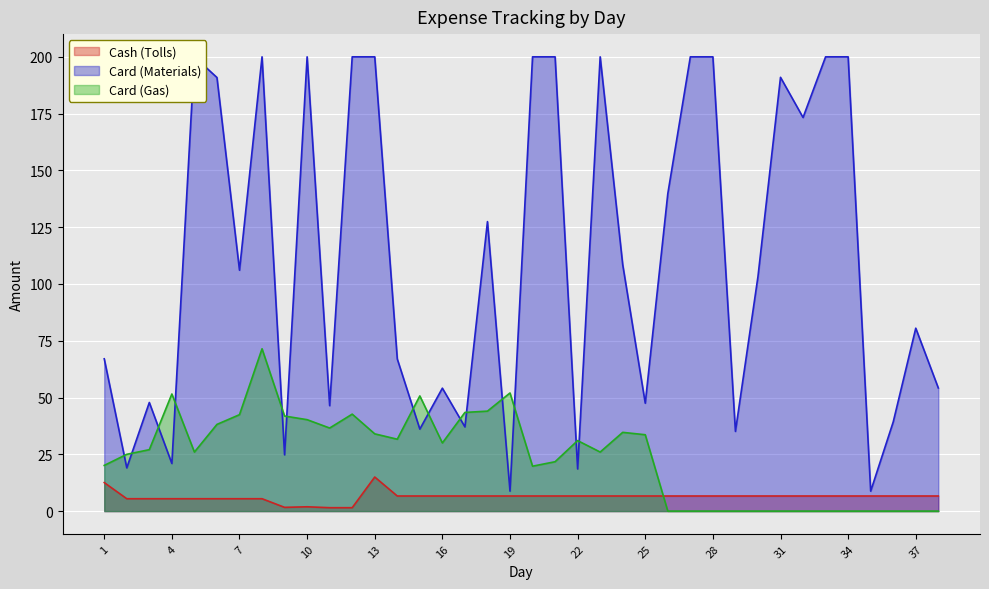

What is the sum of the Card (Gas) values at 30 and 22?

31.0